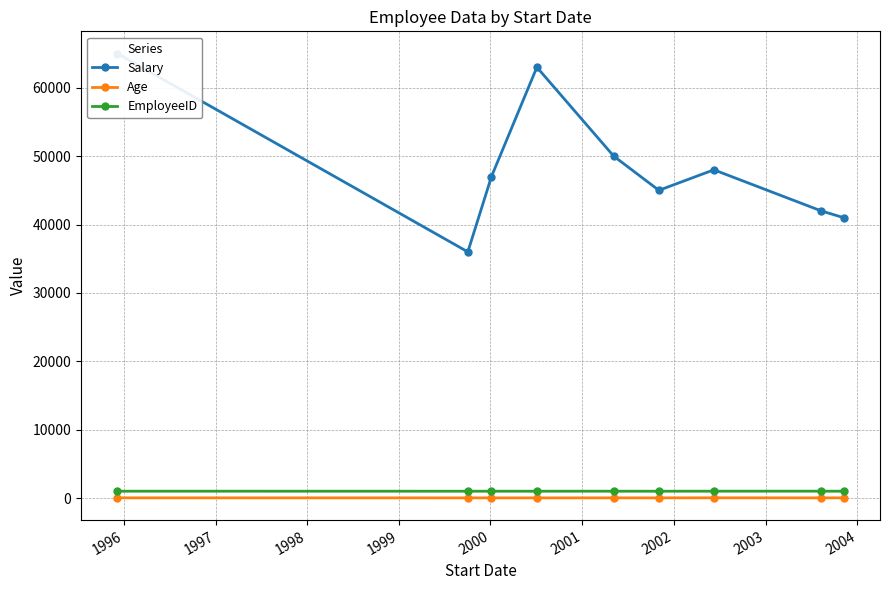

True or false: EmployeeID and Age intersect in this chart.

False